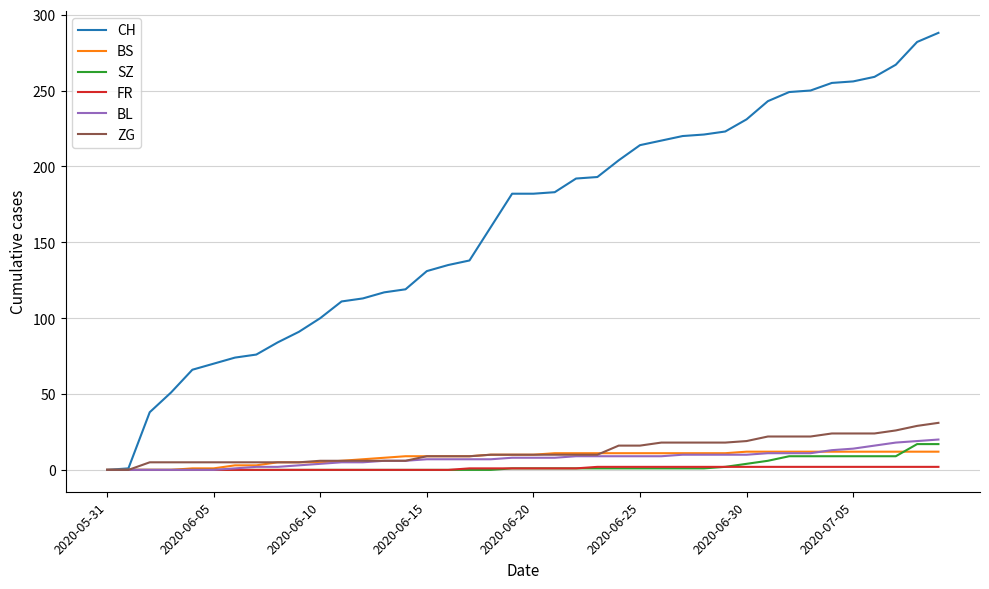

Which series has the largest total across all categories?

CH